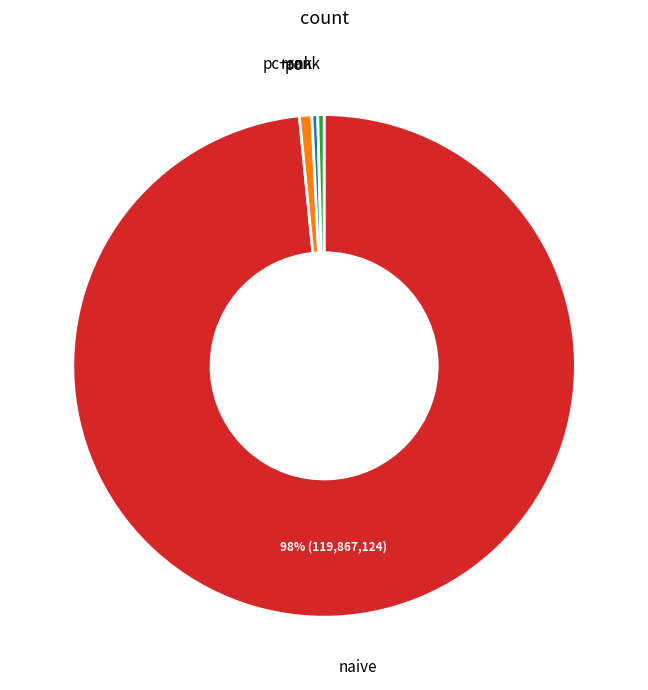

Does any single category account for the majority?

Yes